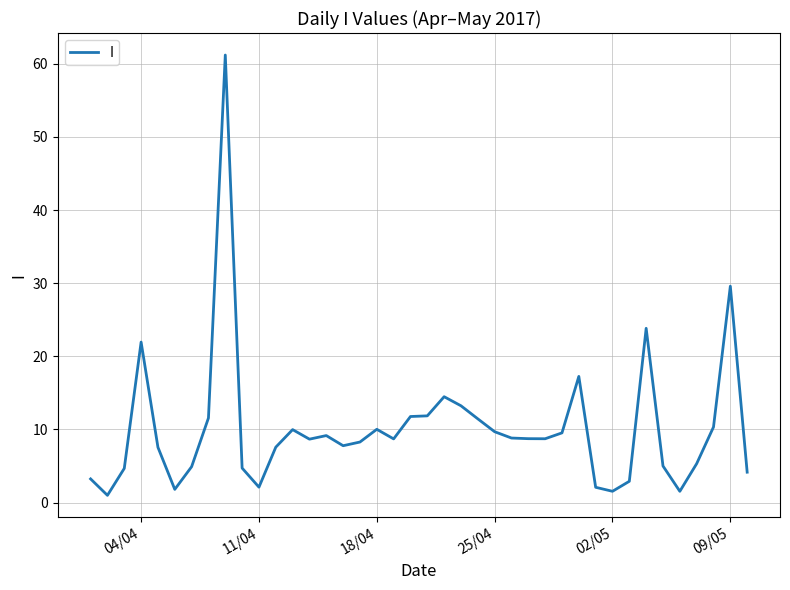

How many lines are shown in the chart?

1